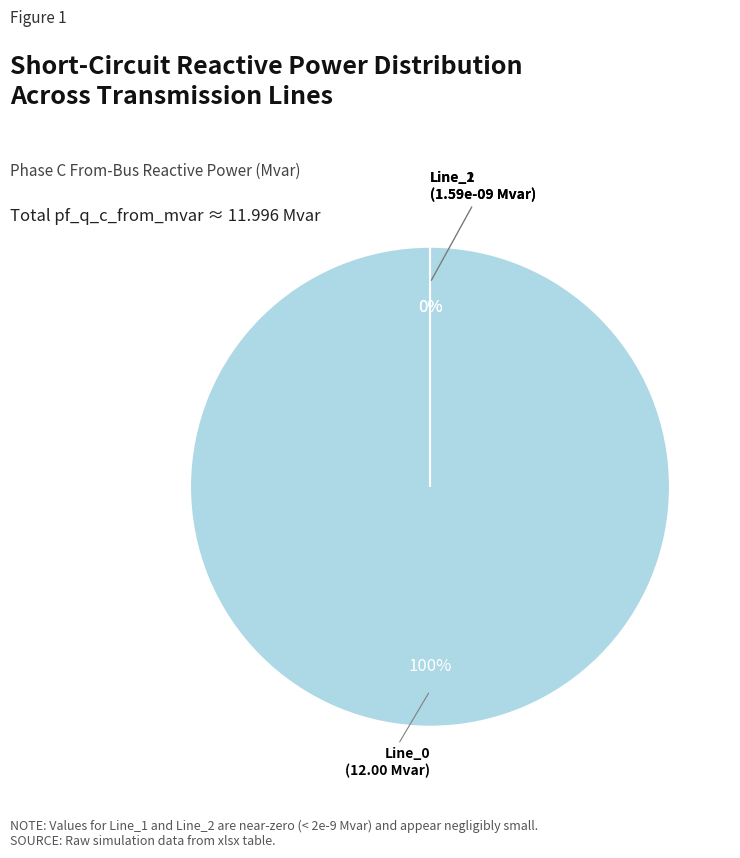

How many segments does this pie chart have?

3